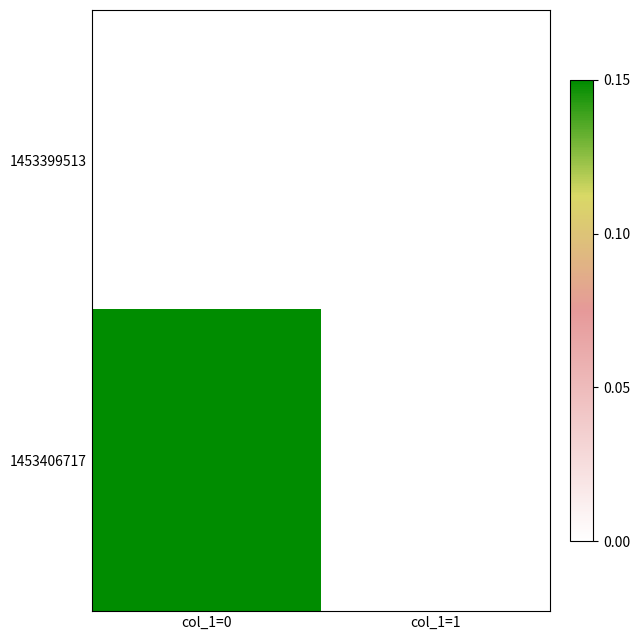

Reading left to right, extract all data points from this chart.

1453399513: col_1=0=0	col_1=1=0
1453406717: col_1=0=1	col_1=1=0